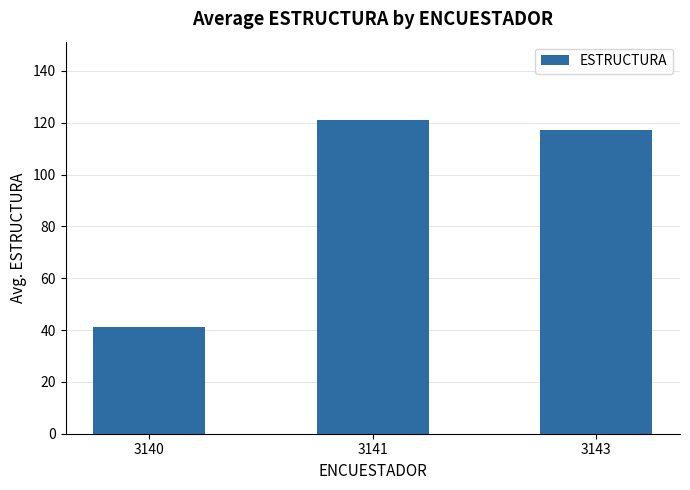

What is the difference between the maximum and second lowest values?

4